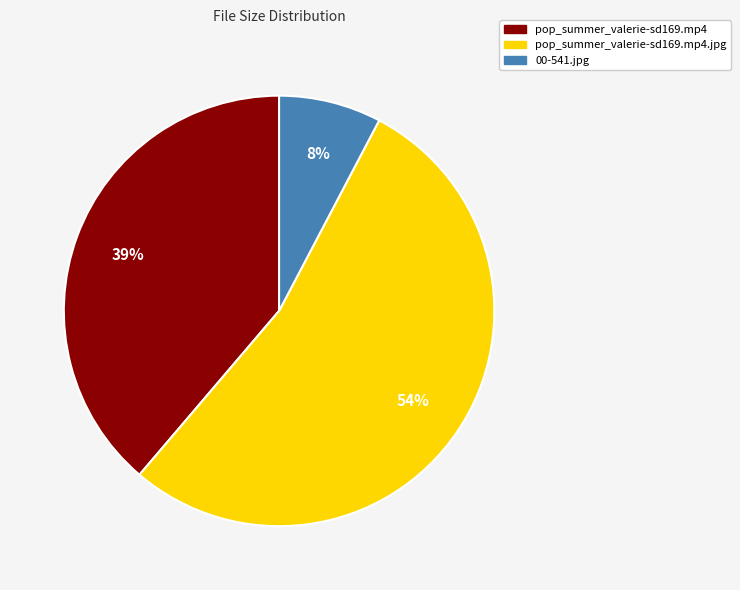

Is there a majority slice in this chart?

Yes